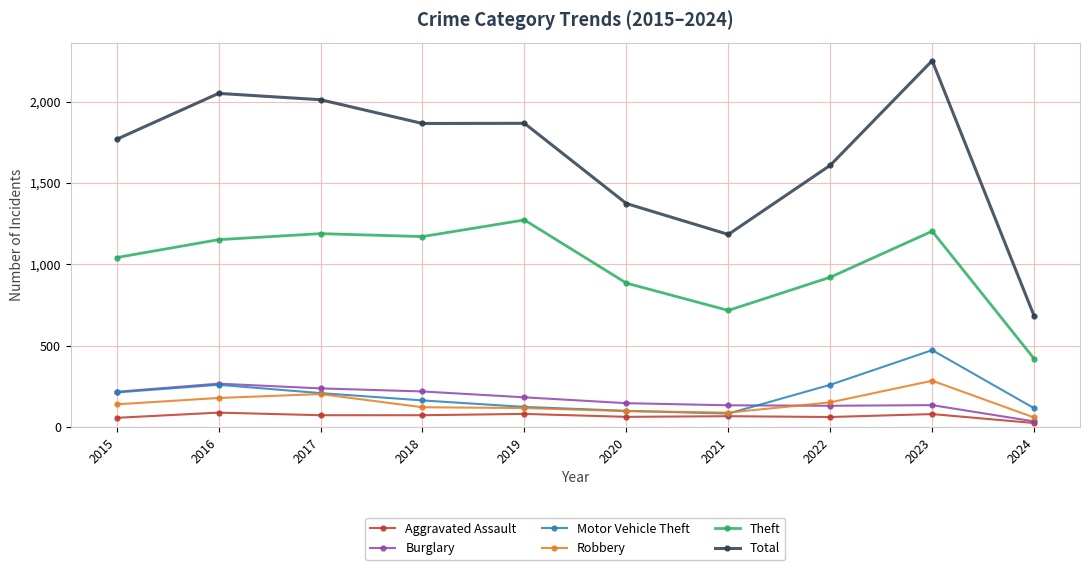

What is the approximate value of Burglary at 2020, to the nearest 5?

145